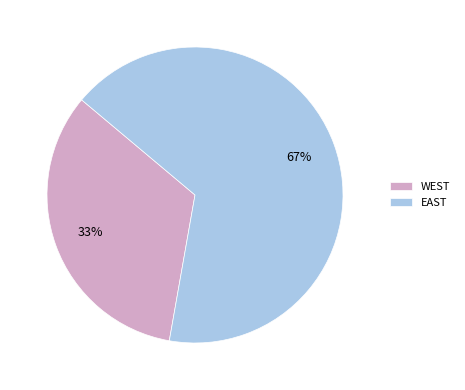

What is the ratio of the value at EAST to the value at WEST?

2.0